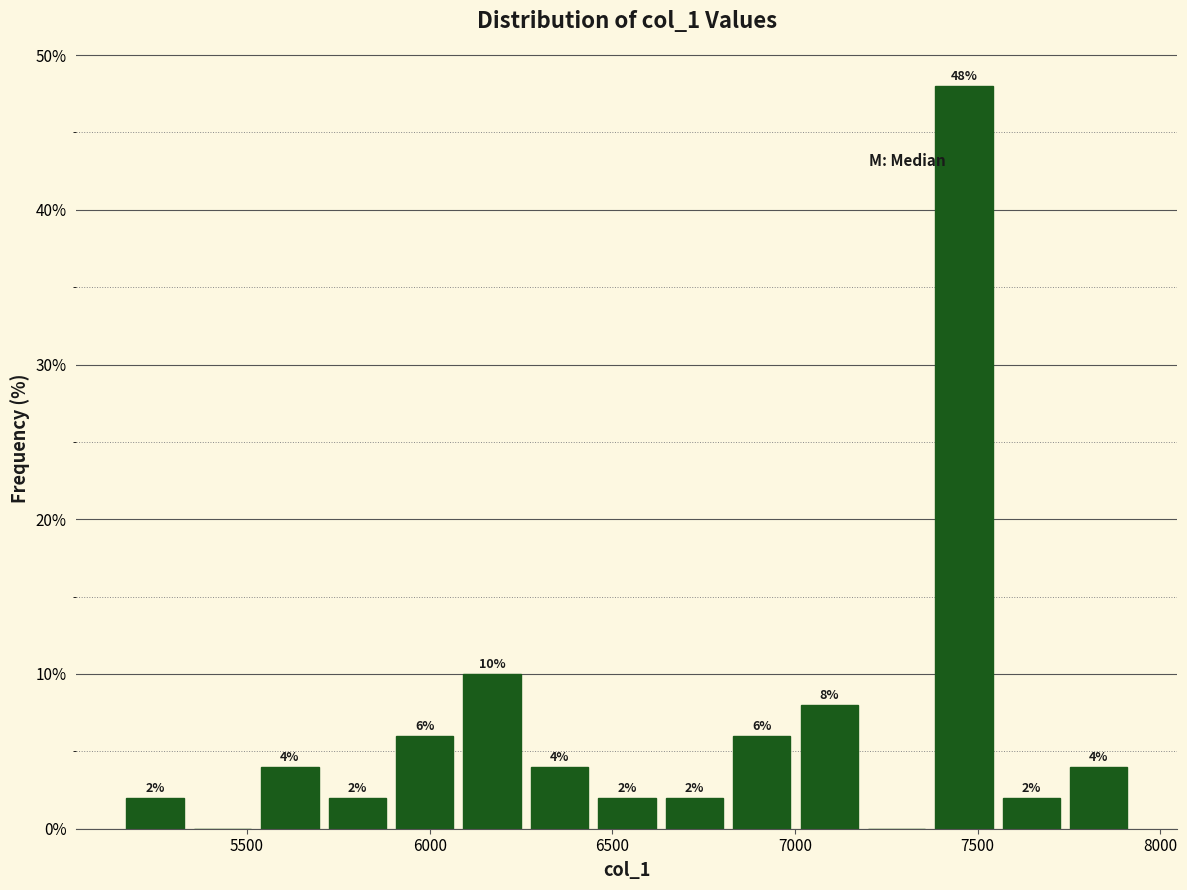

Read against the x-axis, roughly where is the centre of the tallest bar?

7450